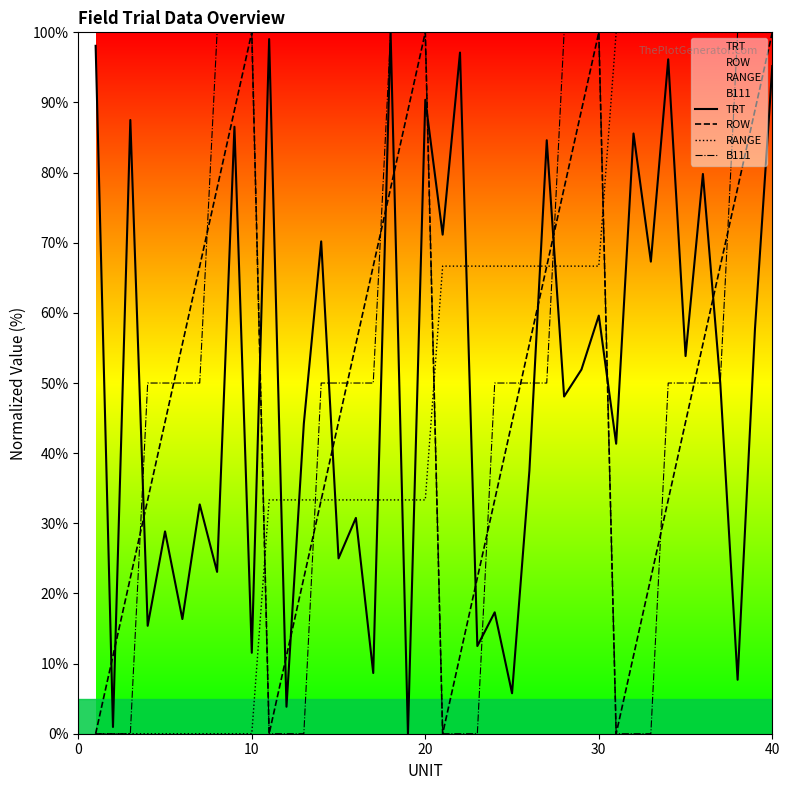

What is the total value across all series at 40?

395.2